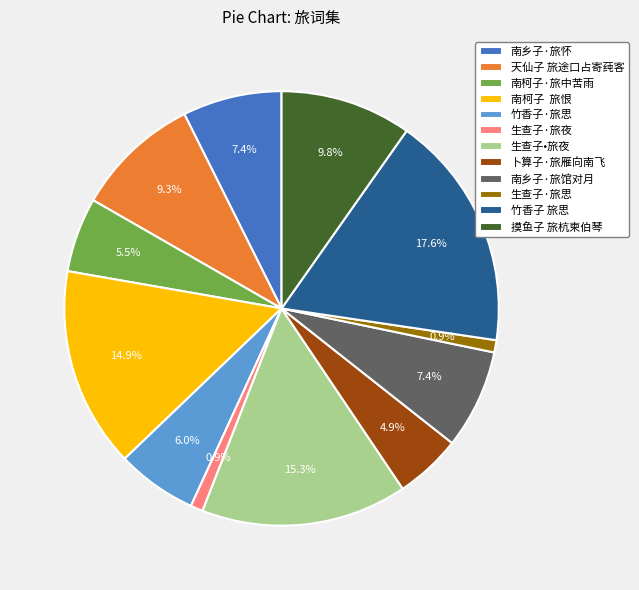

Is it true that 南乡子·旅馆对月 is 22% of the pie?

False